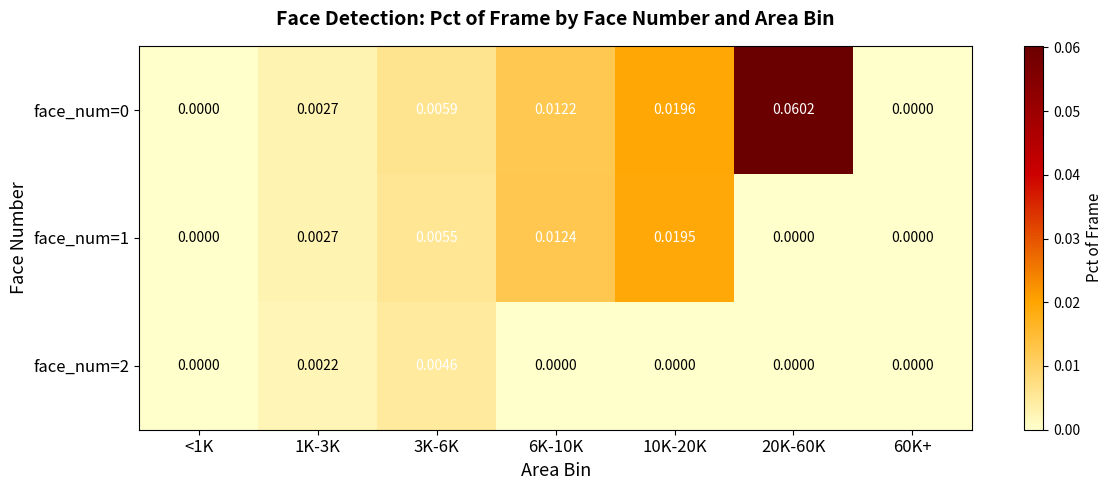

What is the difference between the highest and lowest values at 20K-60K?

0.1